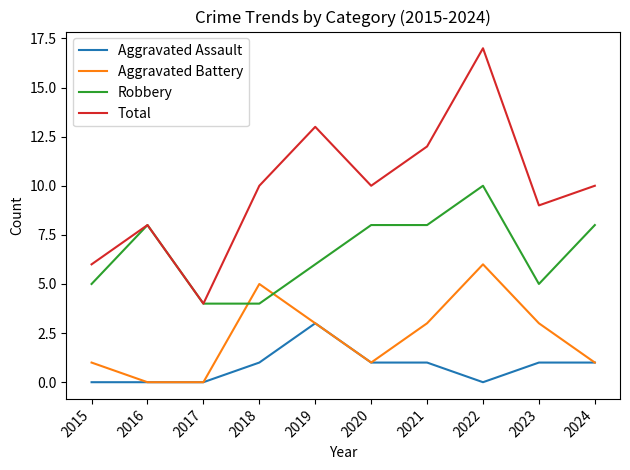

True or false: Total has a value of 8 at 2016.

True